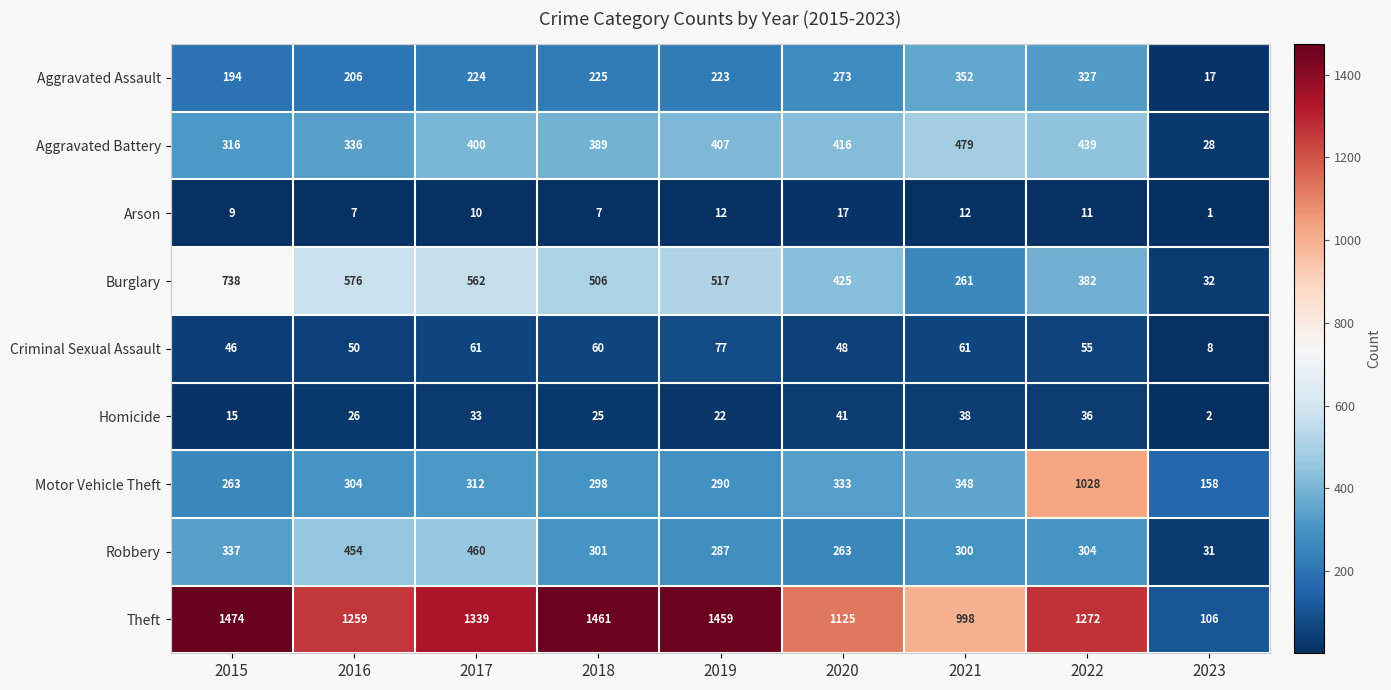

Rank the series at 2018 from highest to lowest value.

Theft, Burglary, Aggravated Battery, Robbery, Motor Vehicle Theft, Aggravated Assault, Criminal Sexual Assault, Homicide, Arson